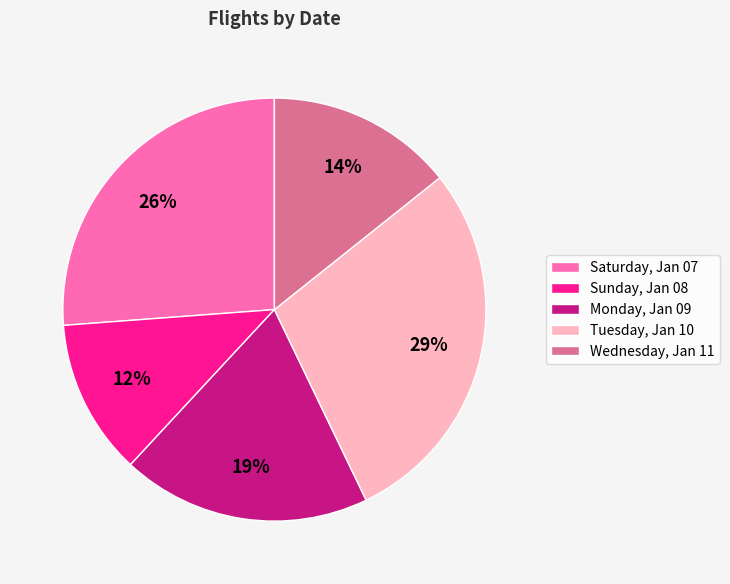

What is the ratio of the value at Wednesday, Jan 11 to the value at Sunday, Jan 08?

1.2